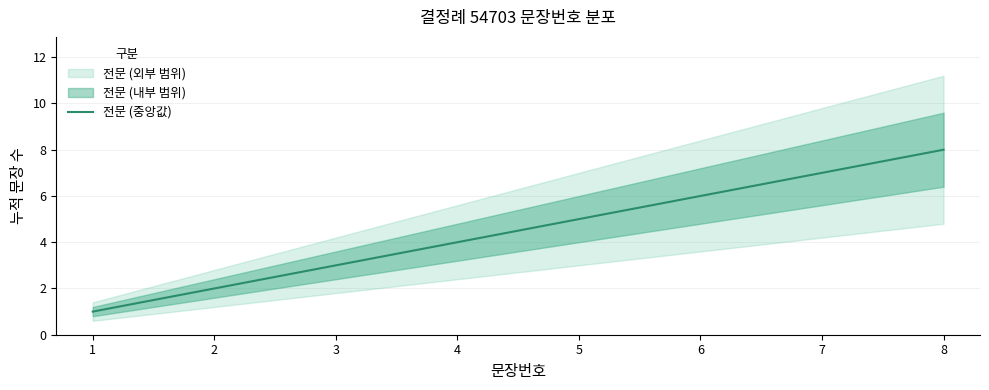

Reading right to left, transcribe all the data shown in this chart.

8=8	7=7	6=6	5=5	4=4	3=3	2=2	1=1